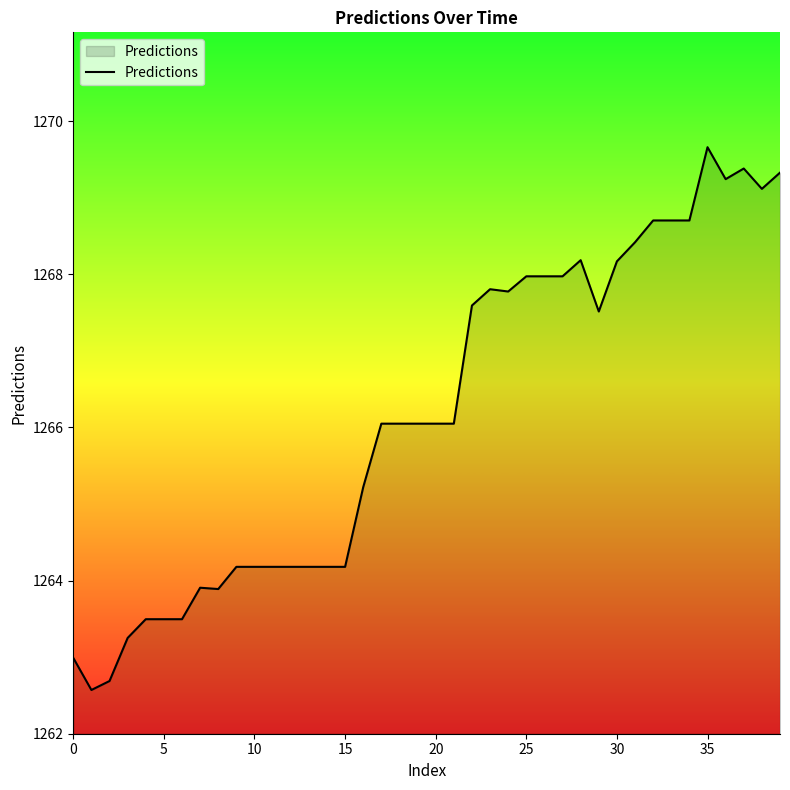

What is the maximum value shown in the chart?

1269.7